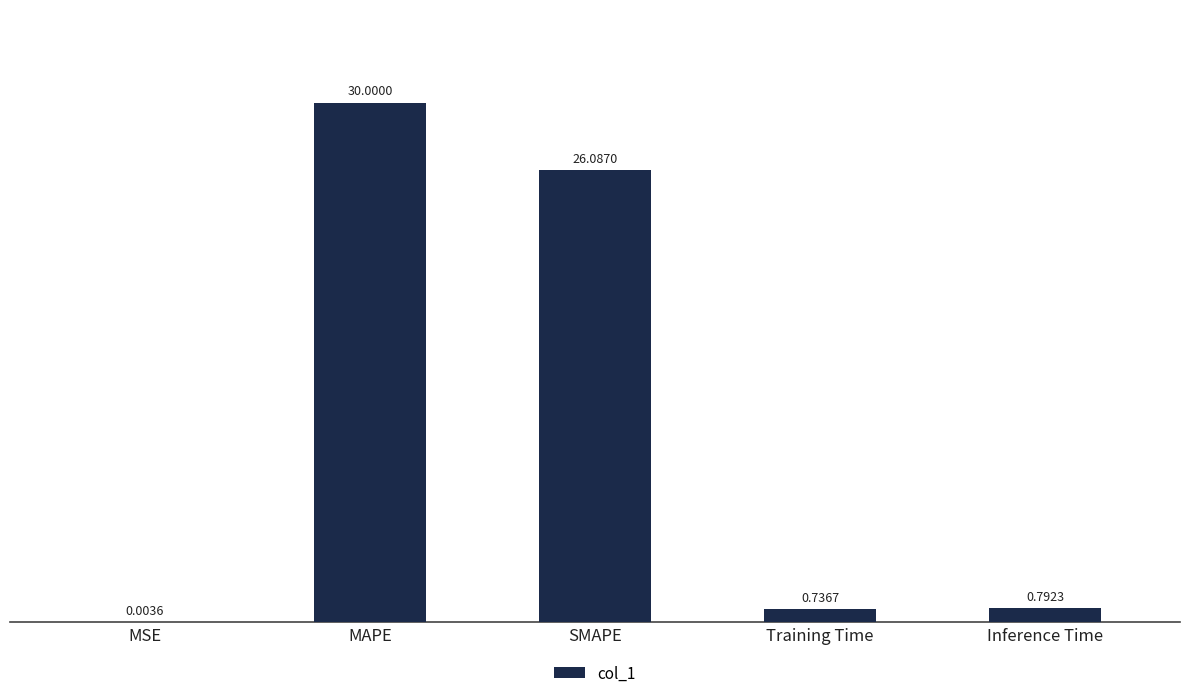

At which label is the value closest to 15?

SMAPE